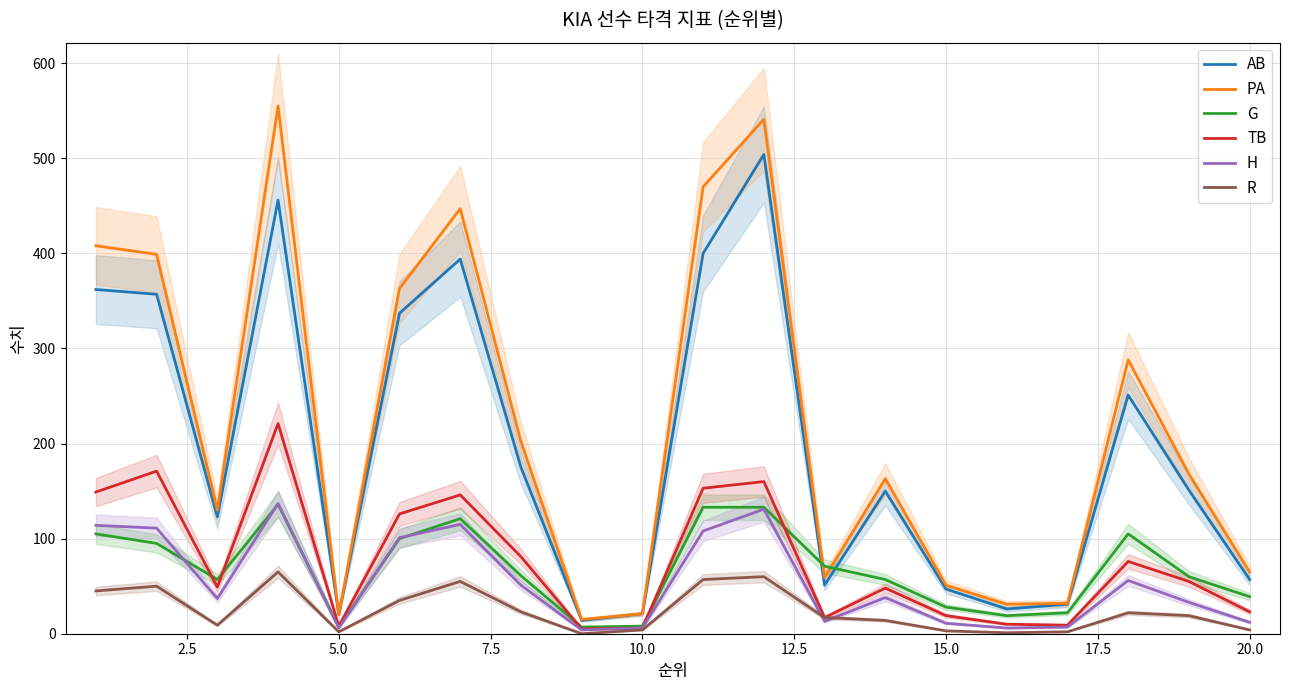

True or false: R and AB cross at least once.

False